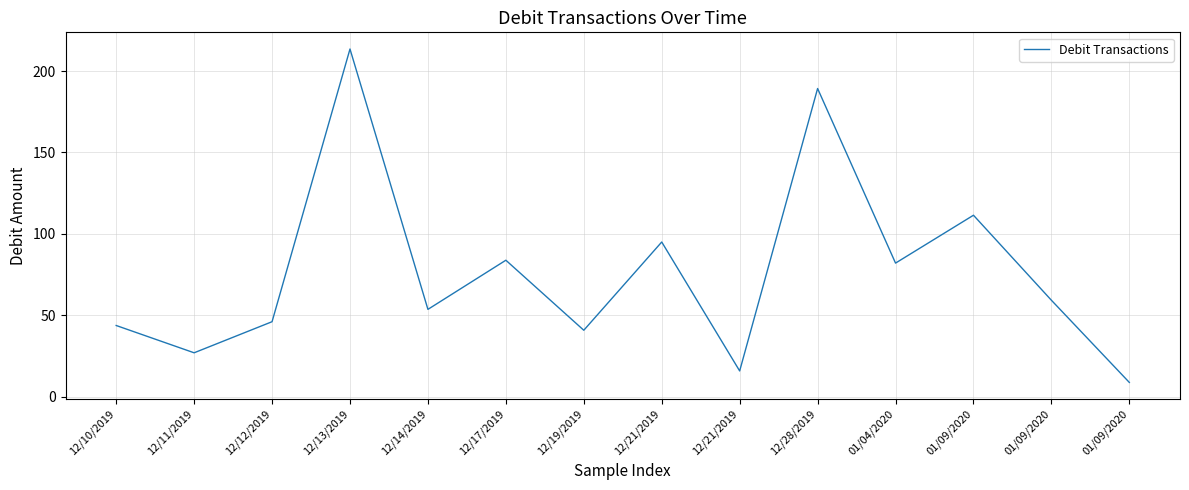

Which label corresponds to the smallest value in the chart?

01/09/2020